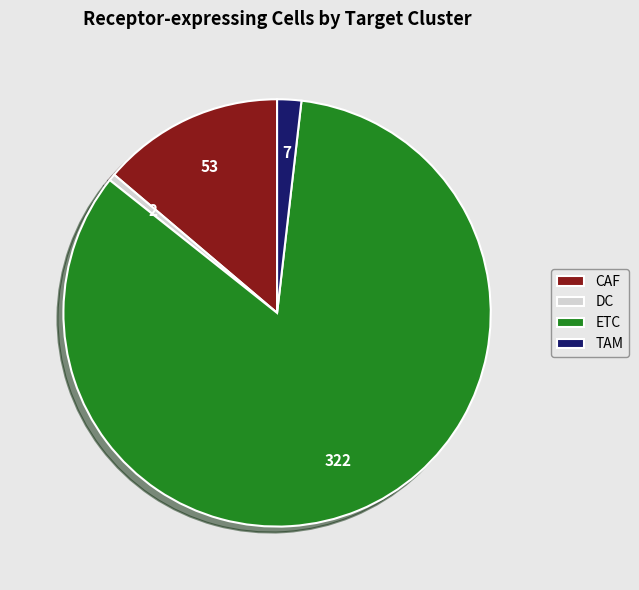

How many segments does this pie chart have?

4